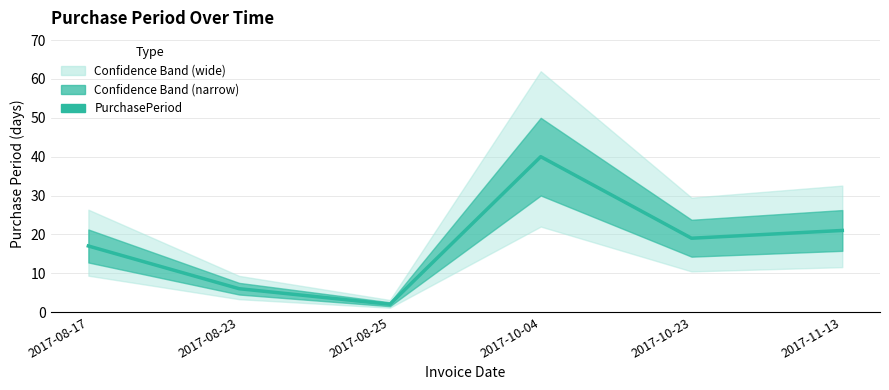

The value at 2017-08-25 is 2. True or false?

True